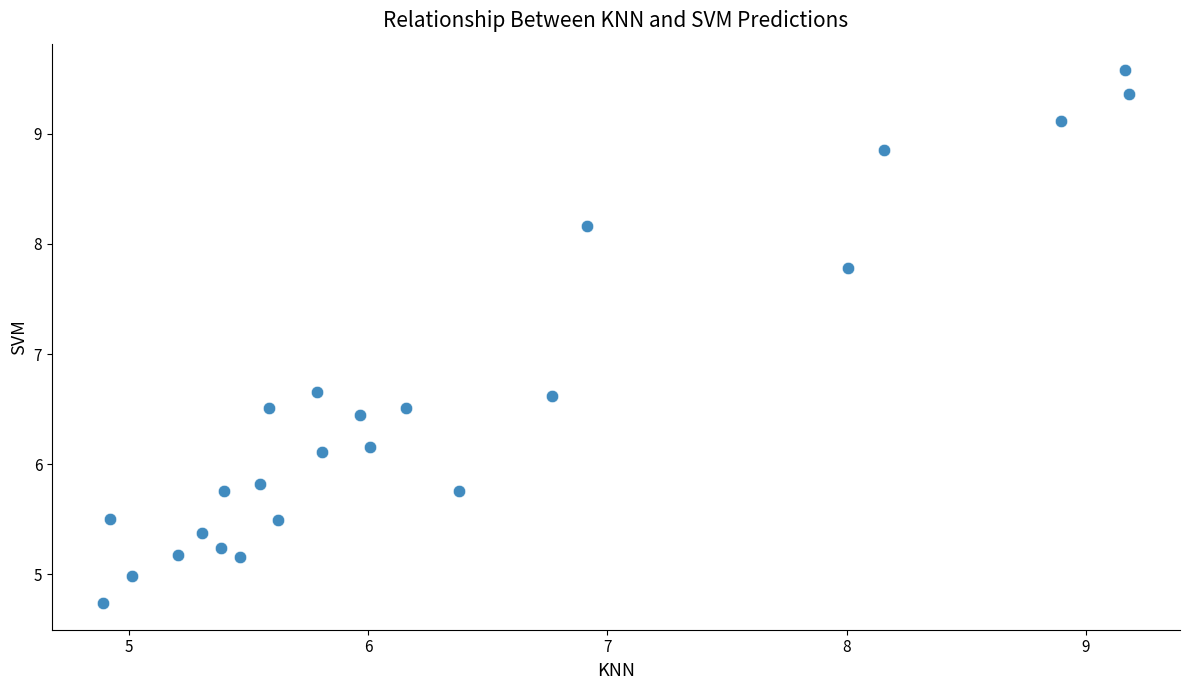

What is the range of Y values (max minus min)?

4.8